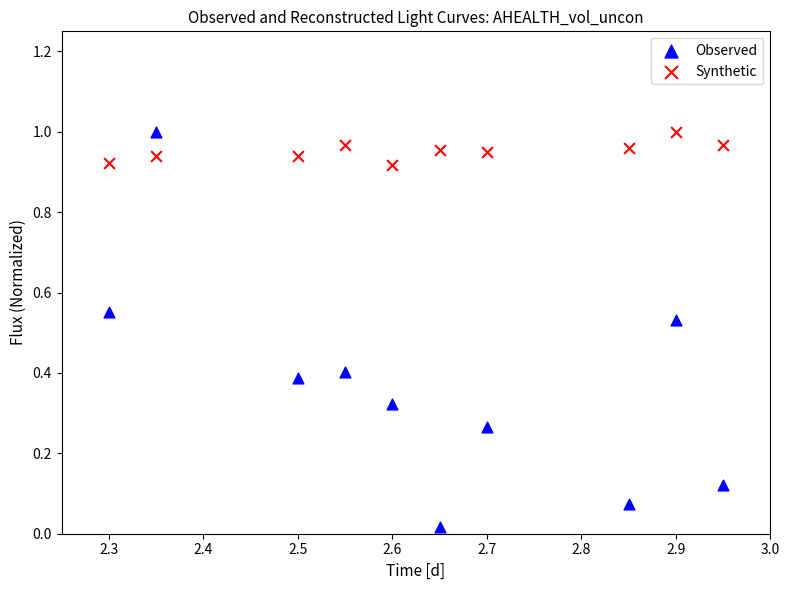

Across all data points, what is the range of X values (max minus min)?

0.7